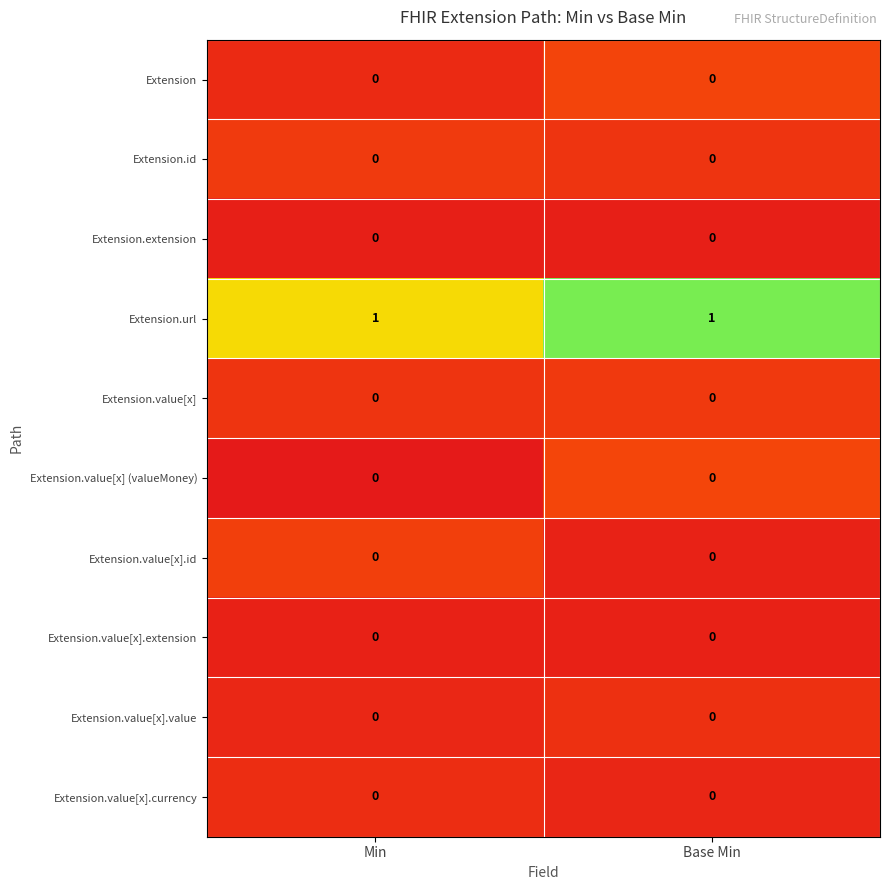

Reading left to right, transcribe all the data shown in this chart.

Extension: Min=0	Base Min=0
Extension.id: Min=0	Base Min=0
Extension.extension: Min=0	Base Min=0
Extension.url: Min=1	Base Min=1
Extension.value[x]: Min=0	Base Min=0
Extension.value[x] (valueMoney): Min=0	Base Min=0
Extension.value[x].id: Min=0	Base Min=0
Extension.value[x].extension: Min=0	Base Min=0
Extension.value[x].value: Min=0	Base Min=0
Extension.value[x].currency: Min=0	Base Min=0